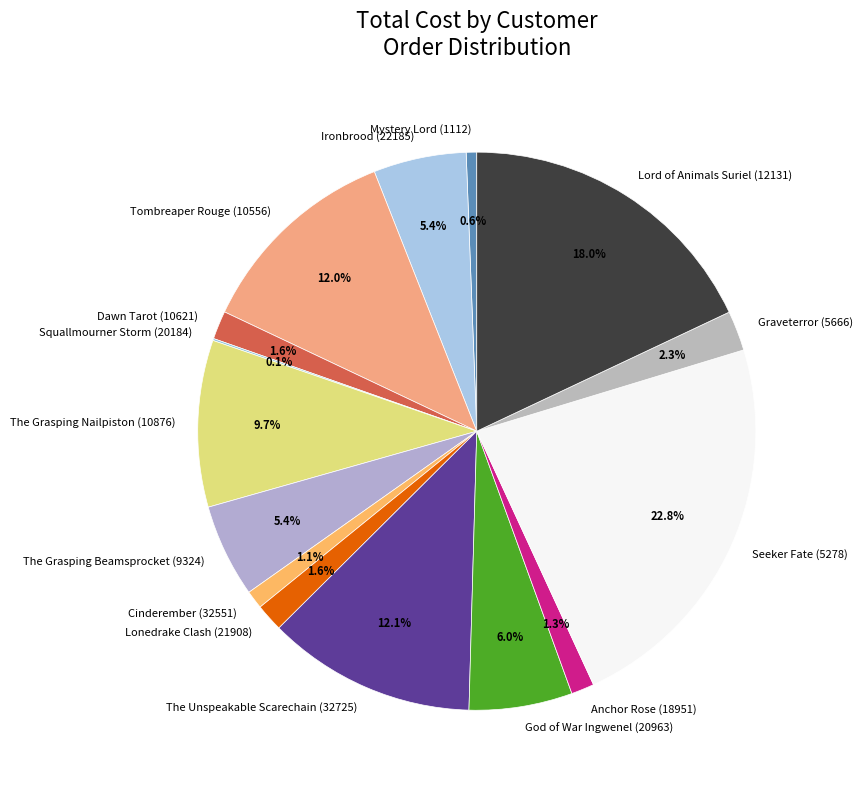

Is Dawn Tarot (10621) the majority of the pie?

No